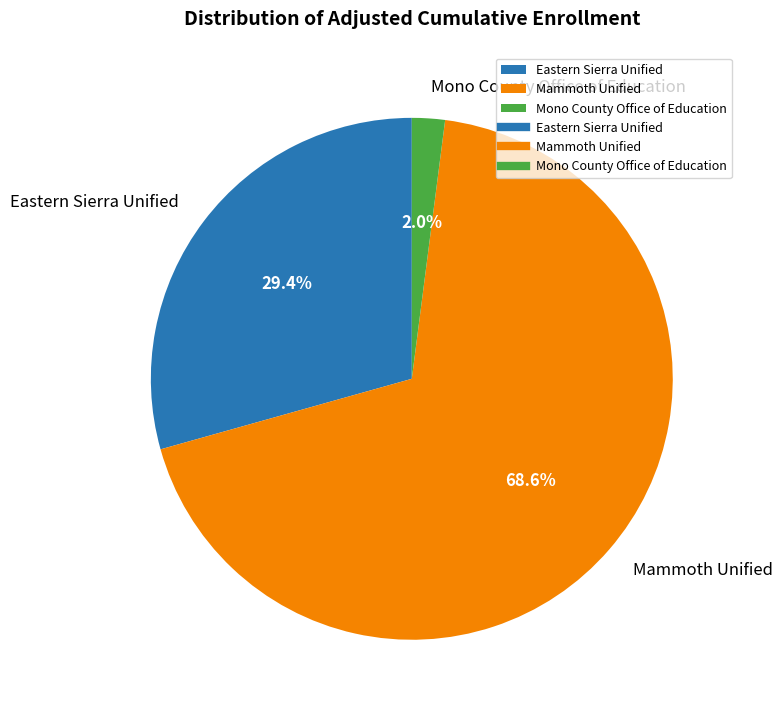

How many slices are in this pie chart?

3